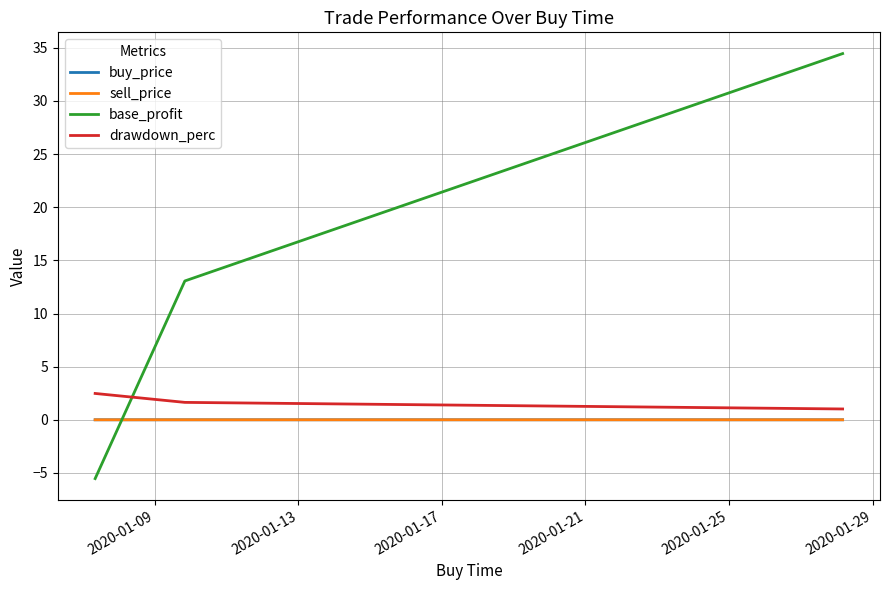

What is the lowest value of the drawdown_perc series?

1.0